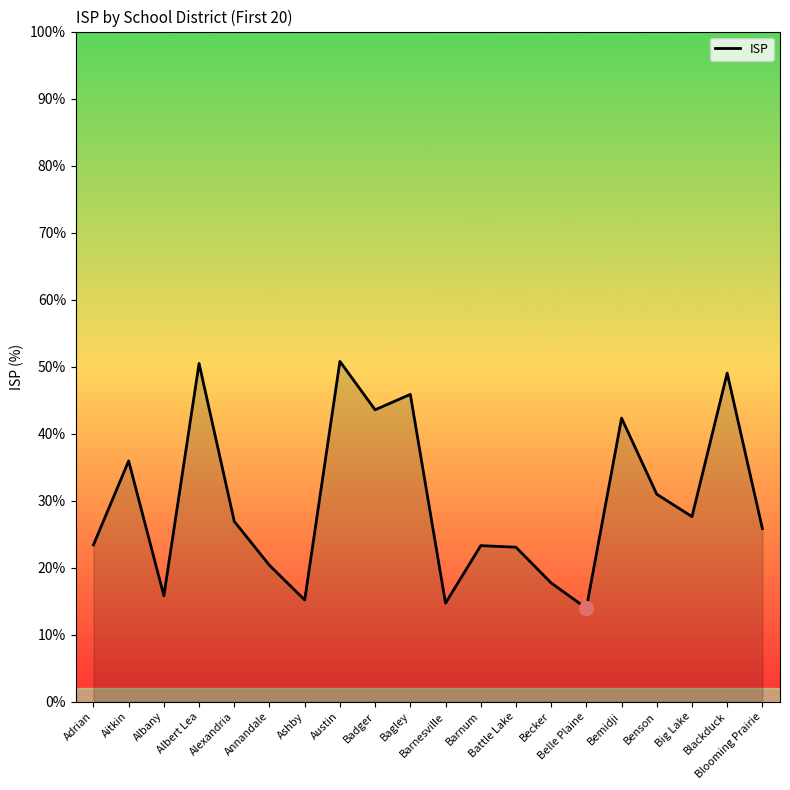

What is the maximum value shown in the chart?

50.8